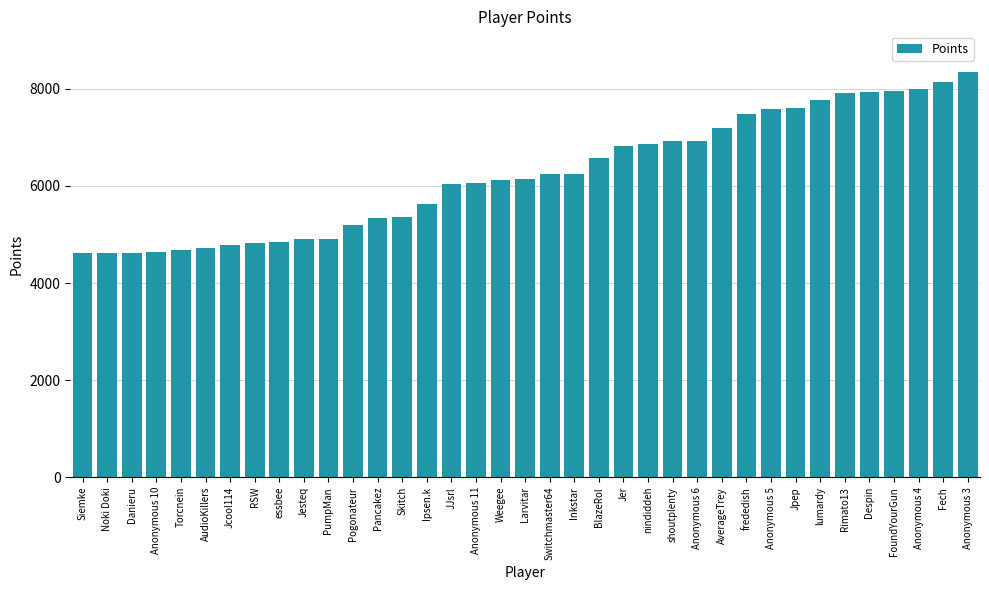

What value does the data have at Anonymous 3?

8349